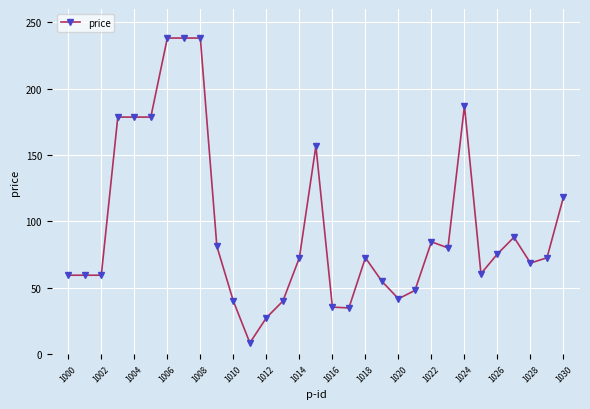

What is the maximum value shown in the chart?

238.1